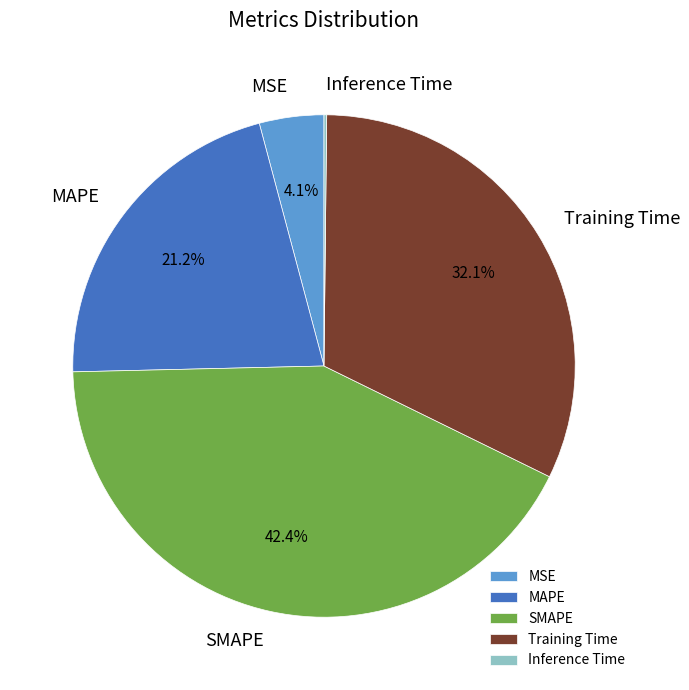

Which category has the biggest portion of the pie?

SMAPE